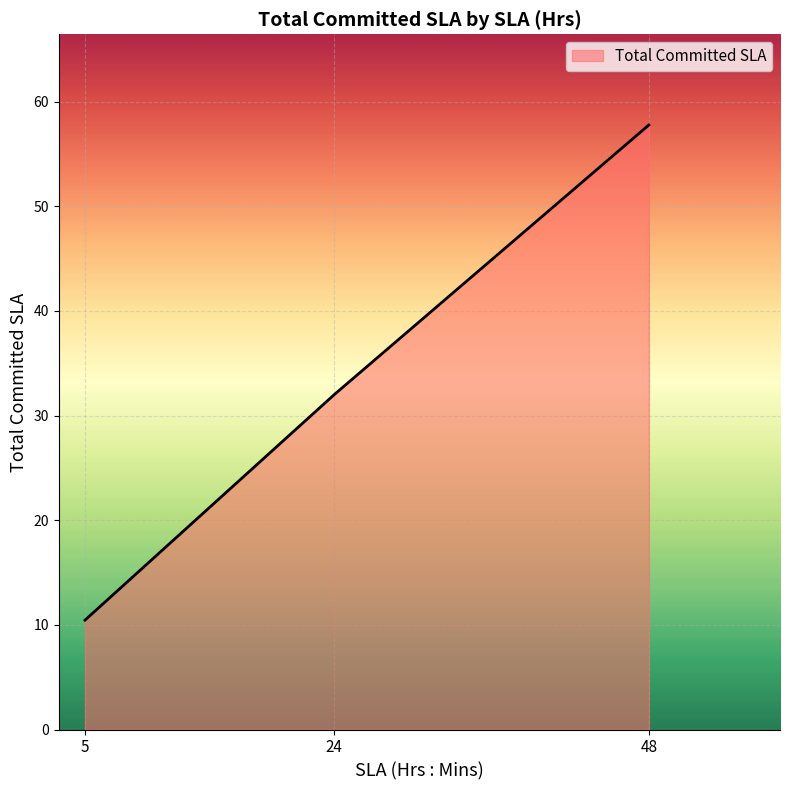

The chart shows a value of 10.5 at 5. True or false?

True